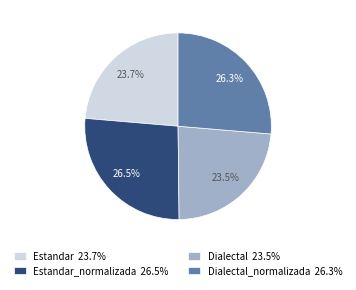

How many slices are in this pie chart?

4